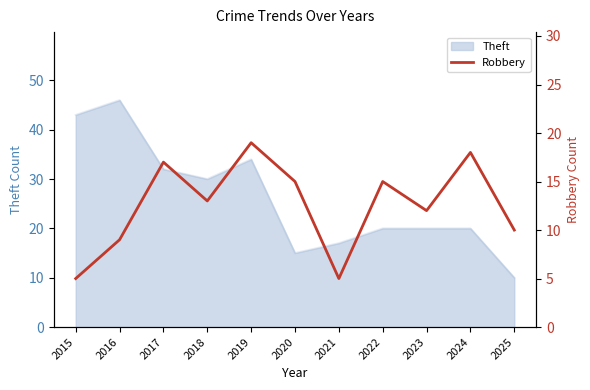

How many data points are above 13?

5